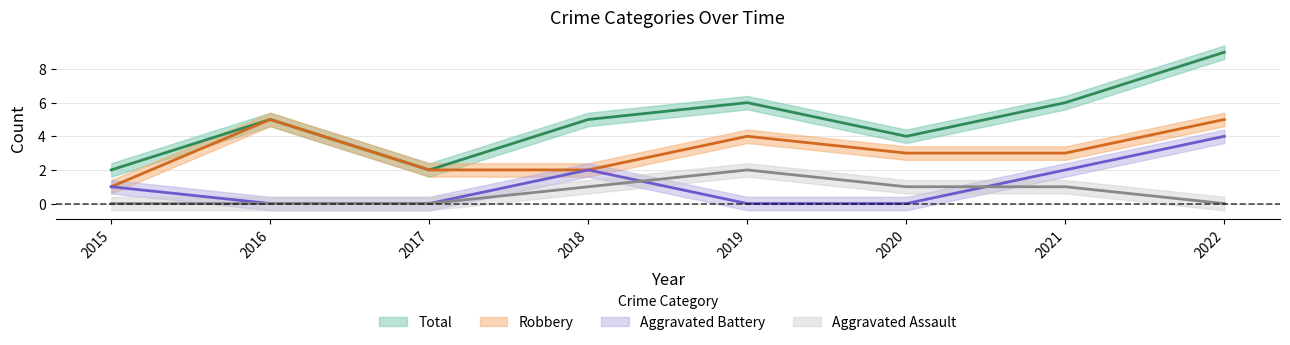

How many values in the Robbery series are below 3?

3